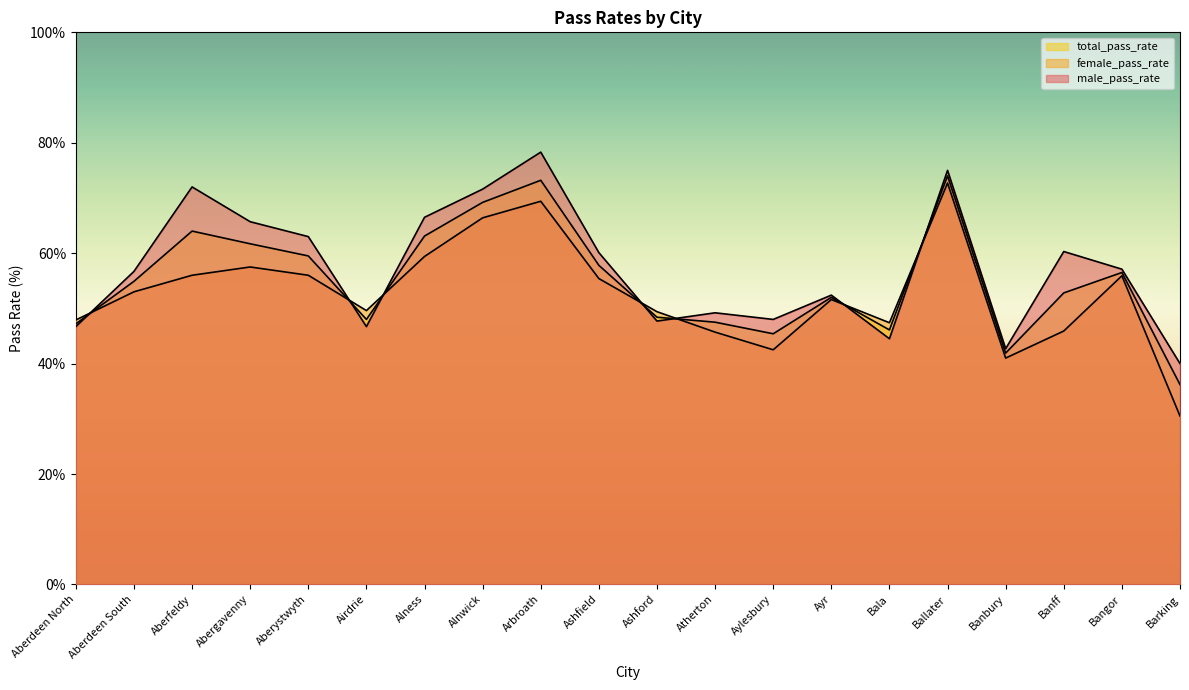

What is the label of the 14th point from the left?

Ayr